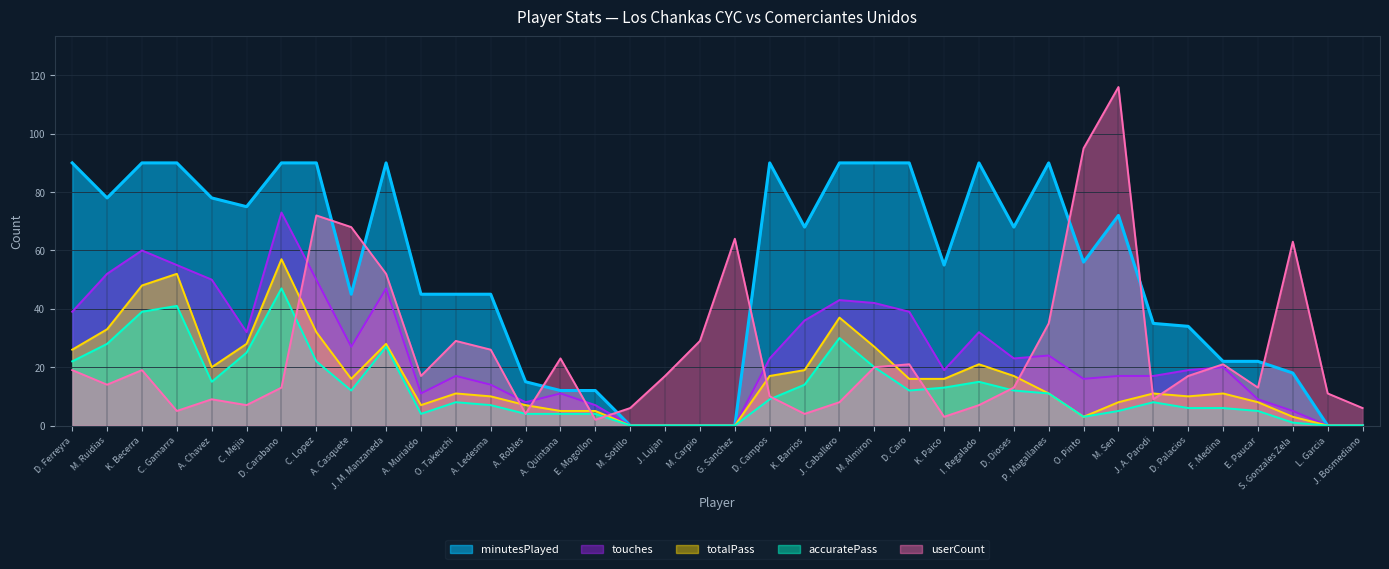

What is the average value of the userCount series?

25